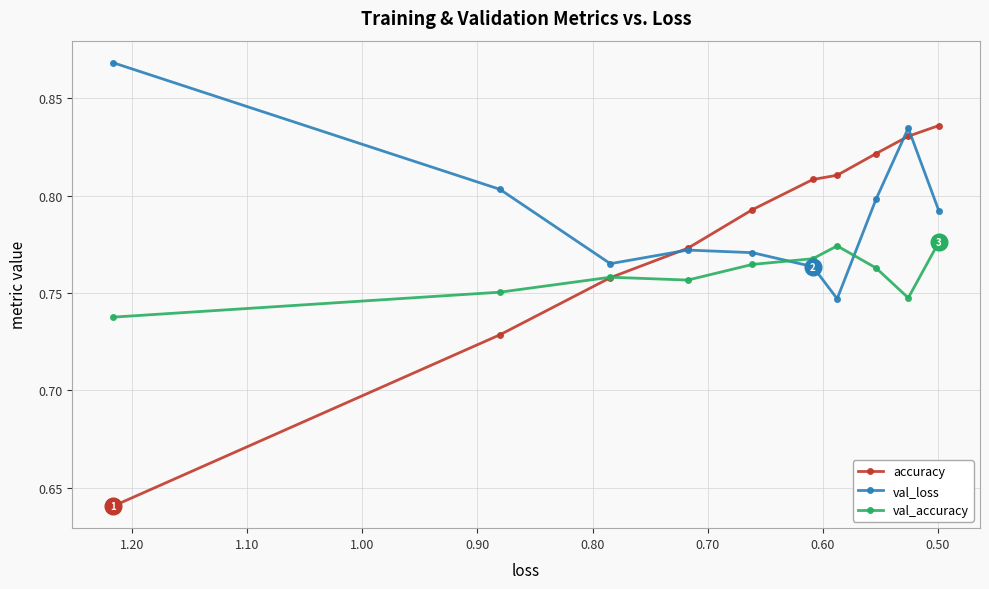

List the series in order of their overall mean, highest first.

val_loss, accuracy, val_accuracy